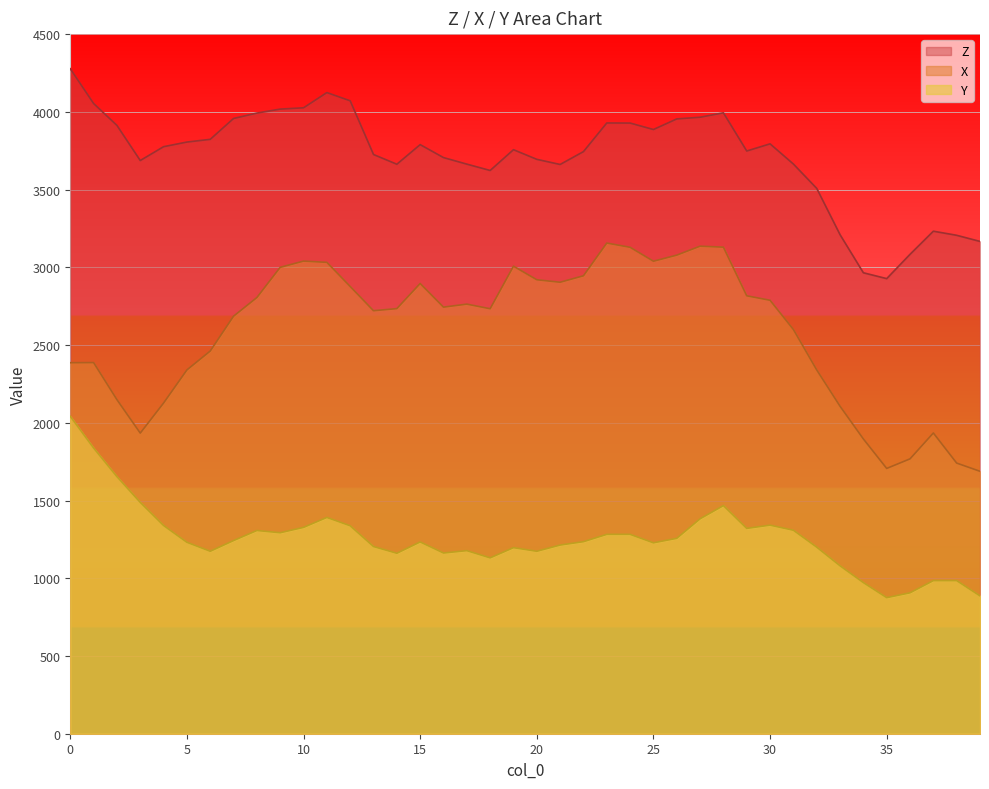

The value of Z at 28 is 3993.7. True or false?

True